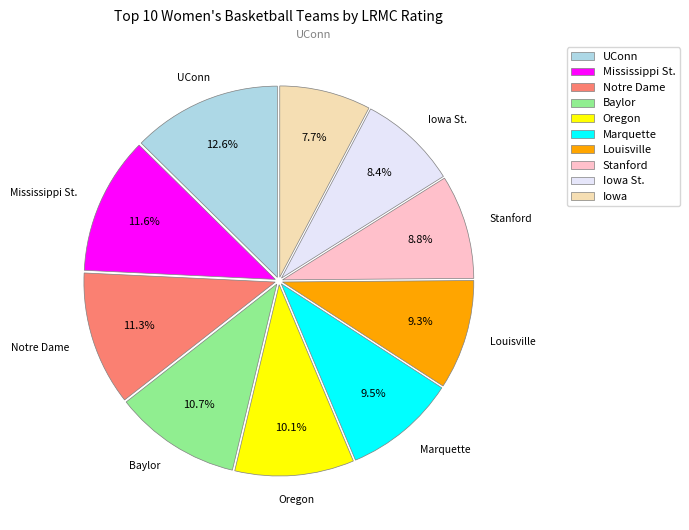

What is the largest slice in the pie chart?

UConn